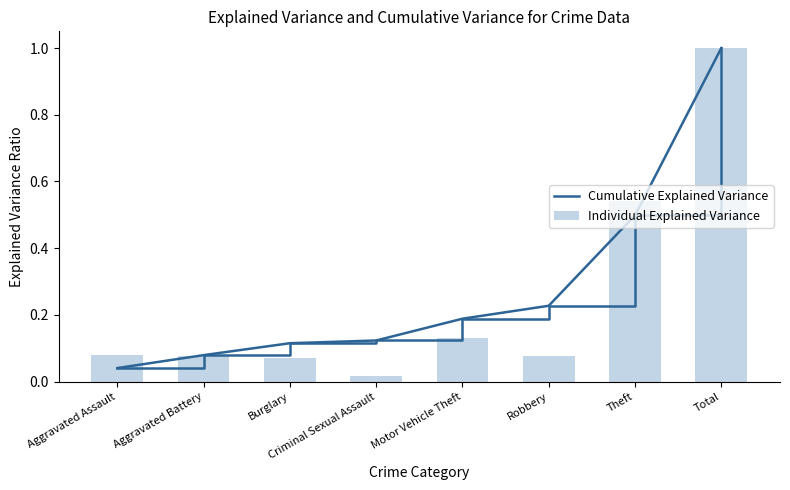

What is the sum of the Cumulative Explained Variance values at Theft and Burglary?

0.6